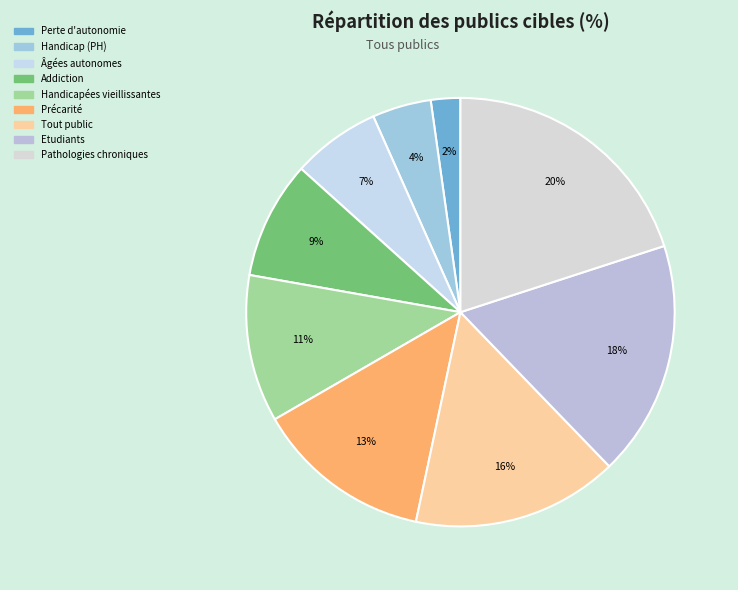

How many segments does this pie chart have?

9